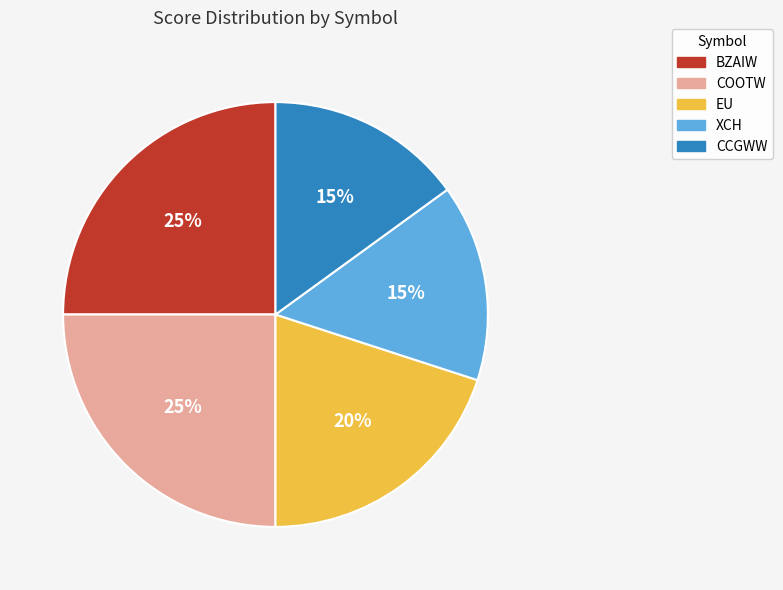

Does EU represent more than half of the total?

No